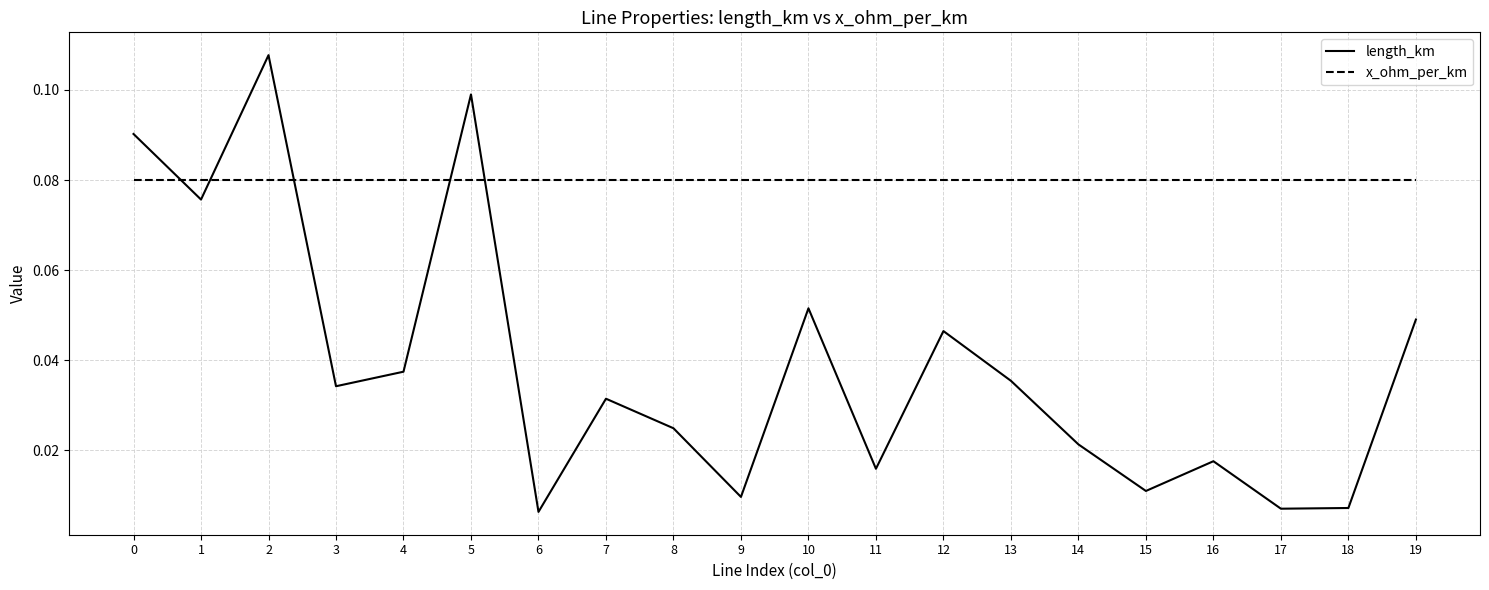

What is the sum of all length_km values?

0.8